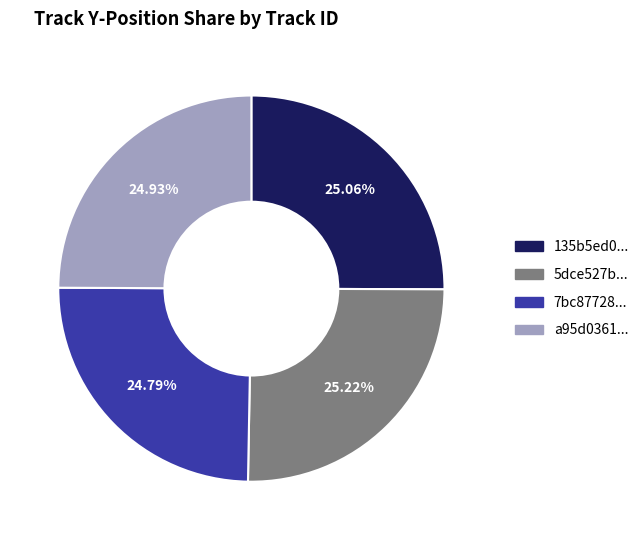

What is the ratio of the value at 7bc87728... to the value at 135b5ed0...?

1.0